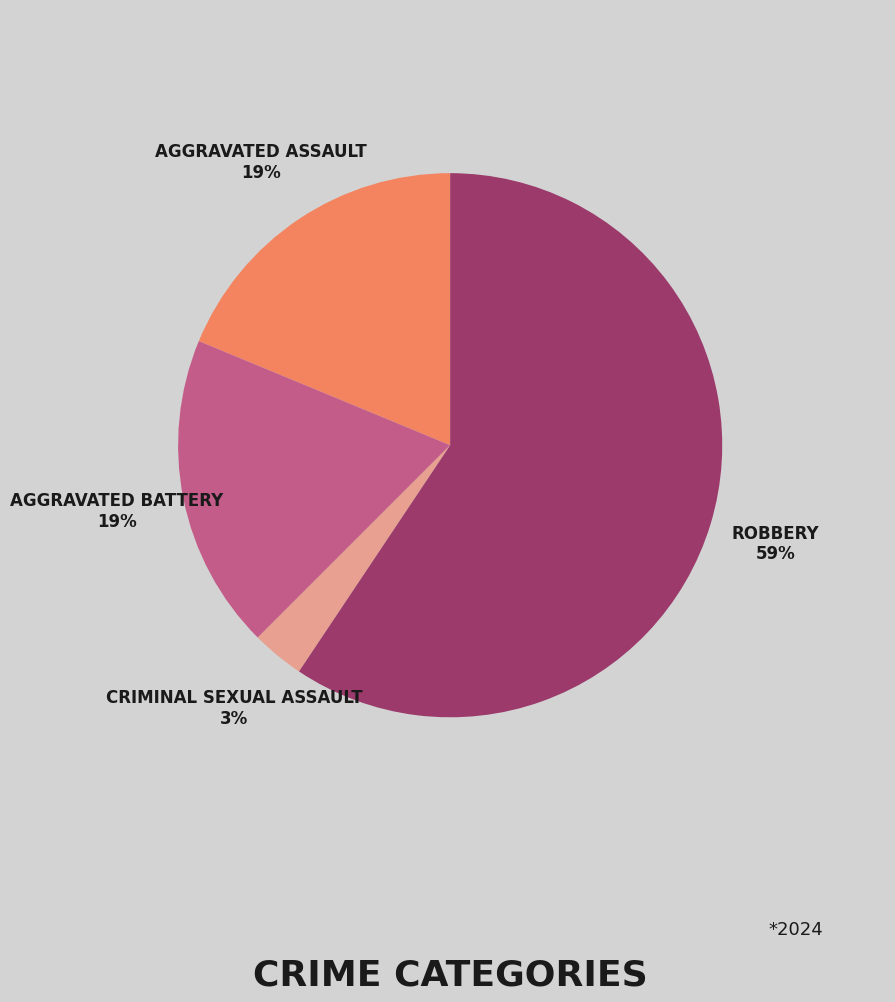

Is there a majority slice in this chart?

Yes